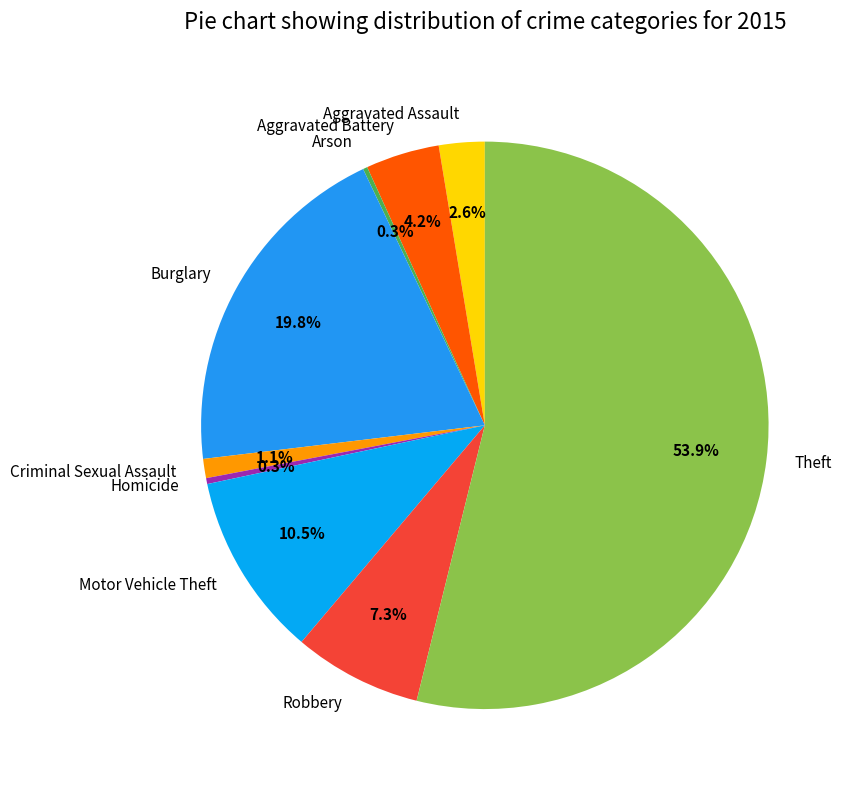

Between Theft and Burglary, which is larger?

Theft